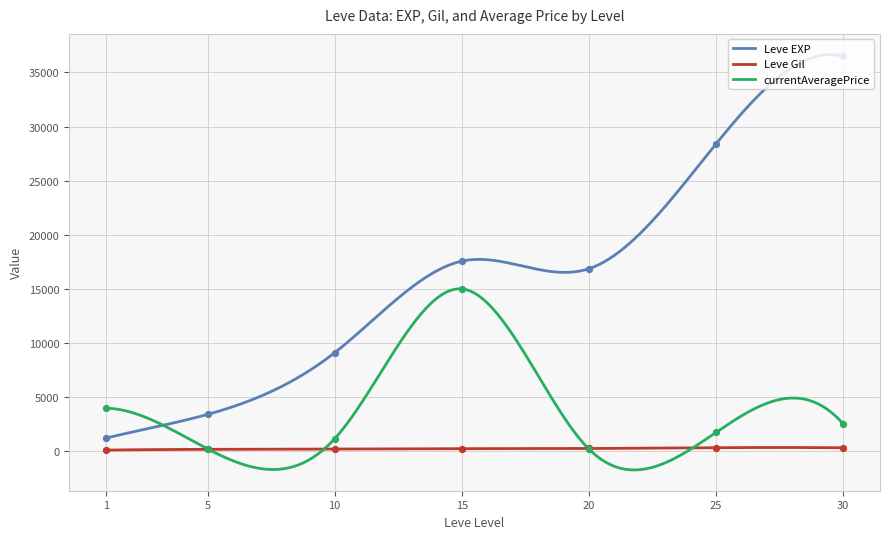

What are all the series names shown in the legend?

Leve EXP, Leve Gil, currentAveragePrice